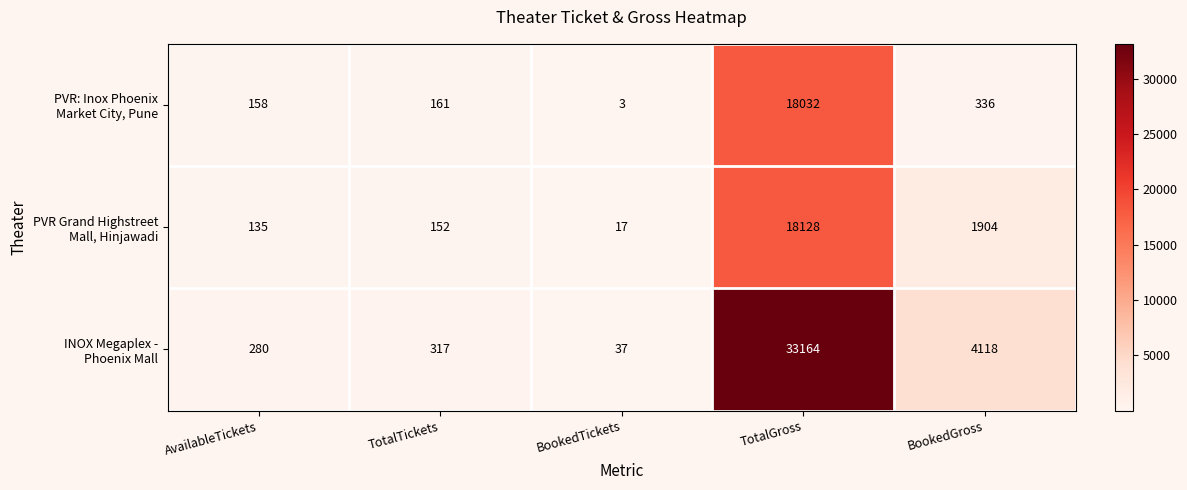

What is the difference between the highest and lowest values at TotalTickets?

165